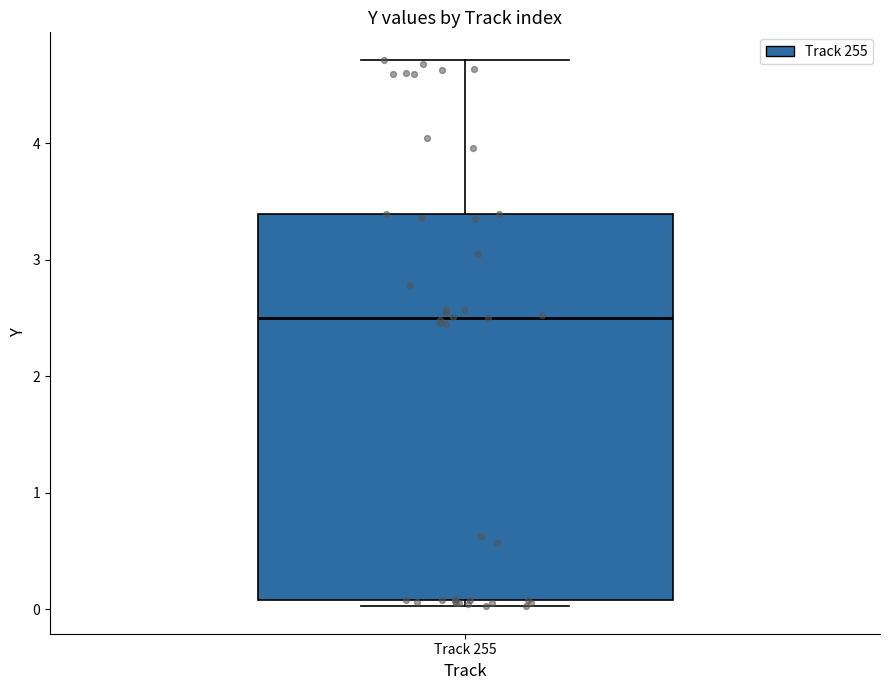

Where does the upper whisker of the box for Track 255 end on the y-axis? The values are not printed on the chart, so give them approximately, as read against the axis.

4.7